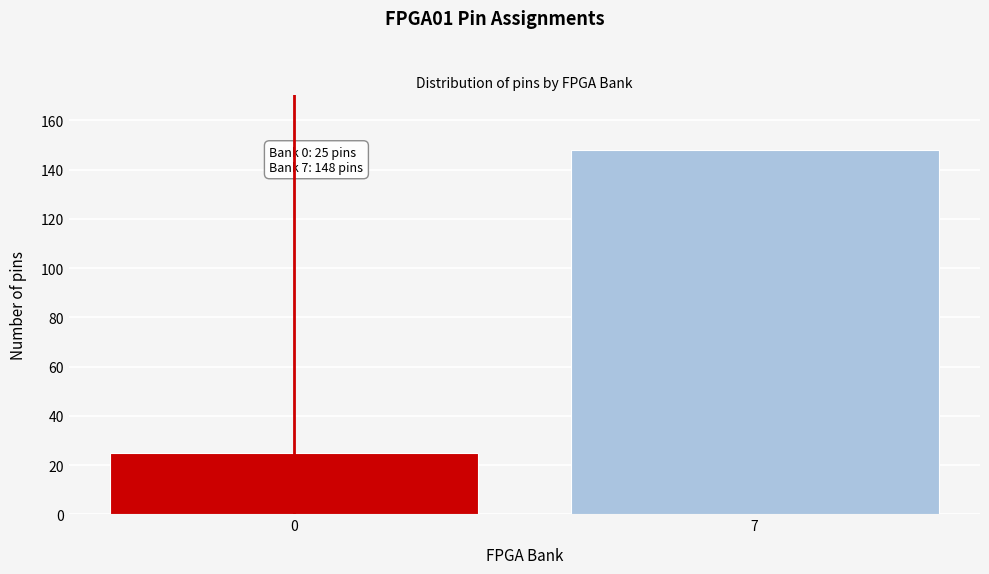

Reading left to right, list all the values displayed in this chart.

25	148